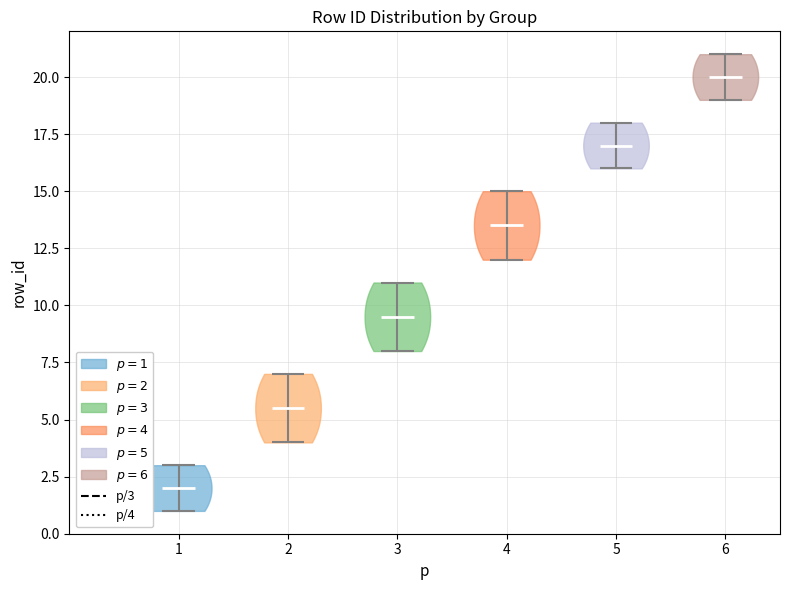

Where does the median line of the violin at x = 1 sit on the y-axis? The values are not printed on the chart, so give them approximately, as read against the axis.

2.0